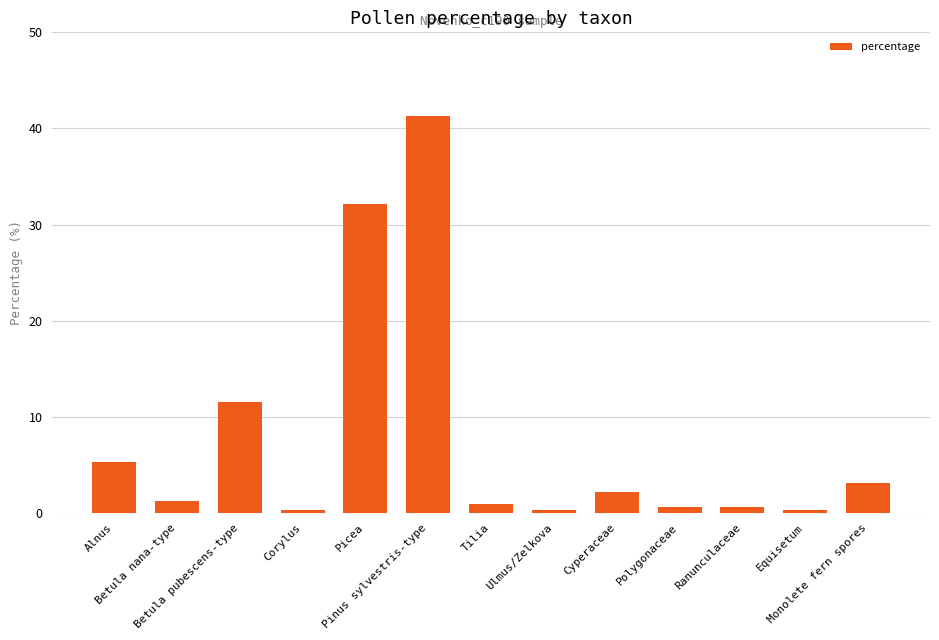

What is the value of the 9th bar from the left?

2.2